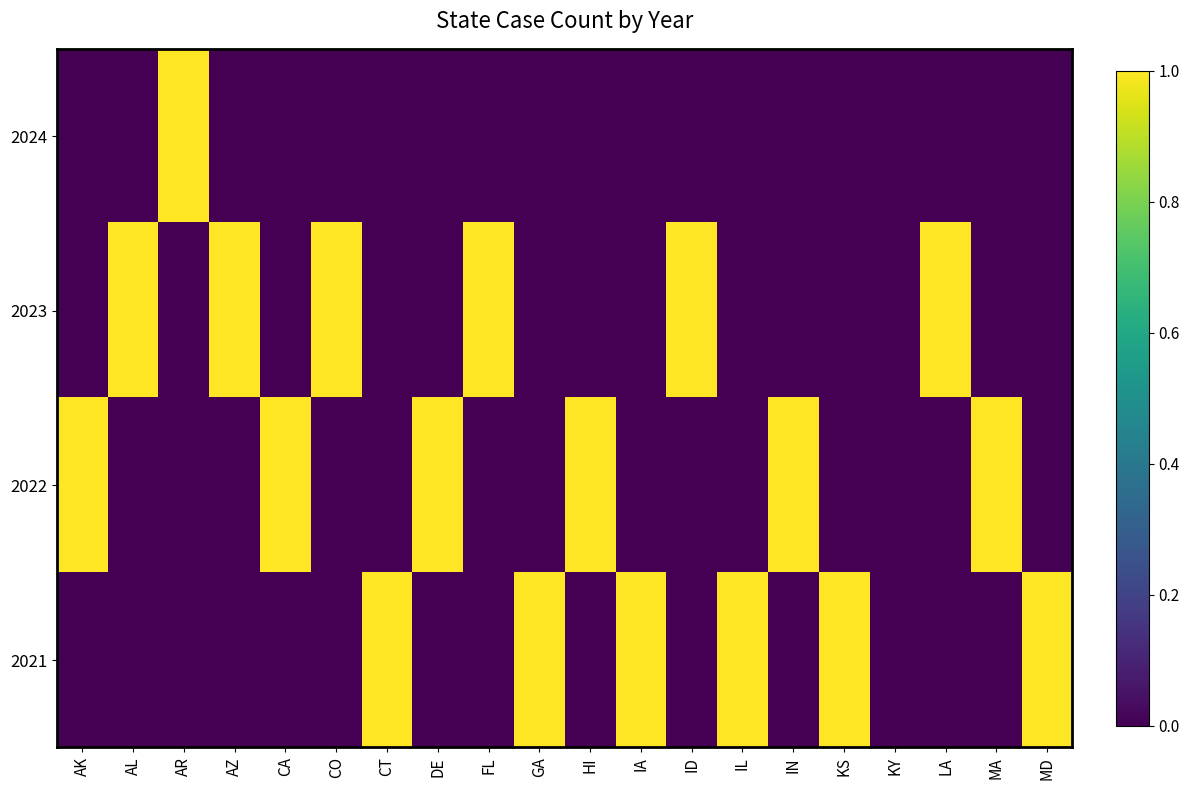

At how many categories does at least one series exceed 0?

19